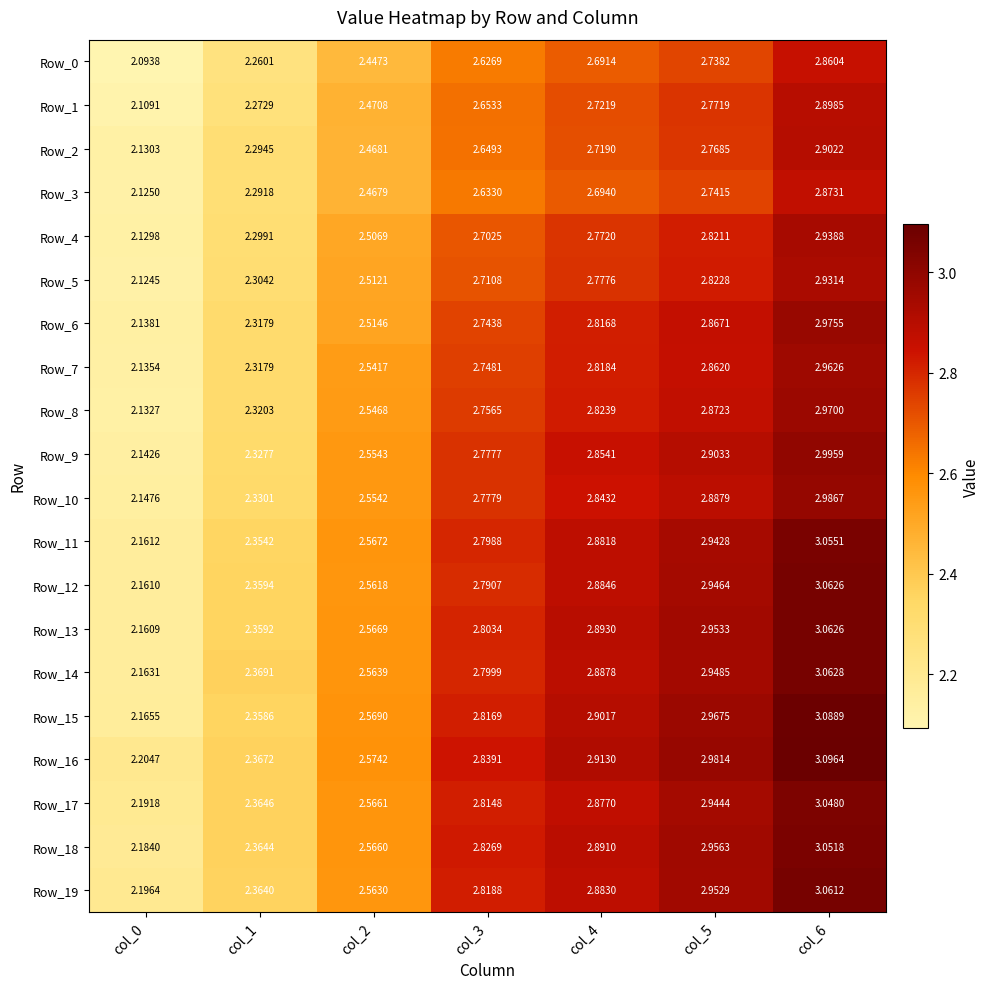

Between col_1 and col_2, which series saw the biggest shift?

Row_9